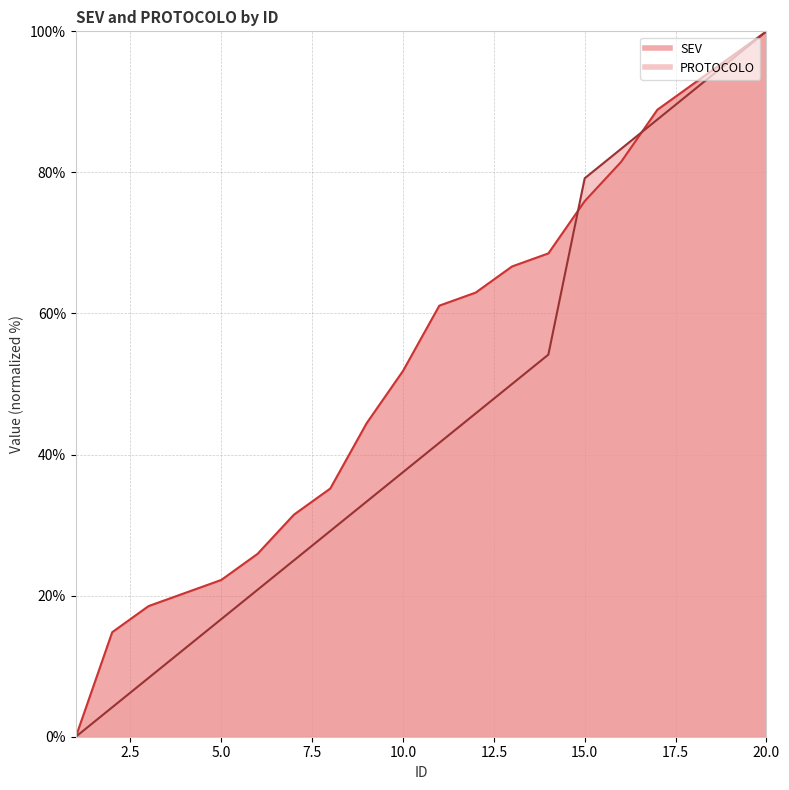

List the series in order of their overall mean, lowest first.

PROTOCOLO, SEV